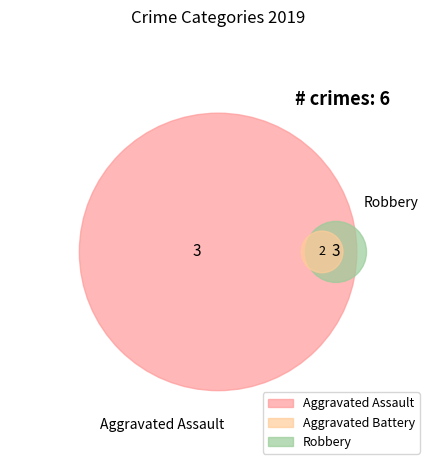

What percentage is the Aggravated Assault slice, to the nearest percent?

17%